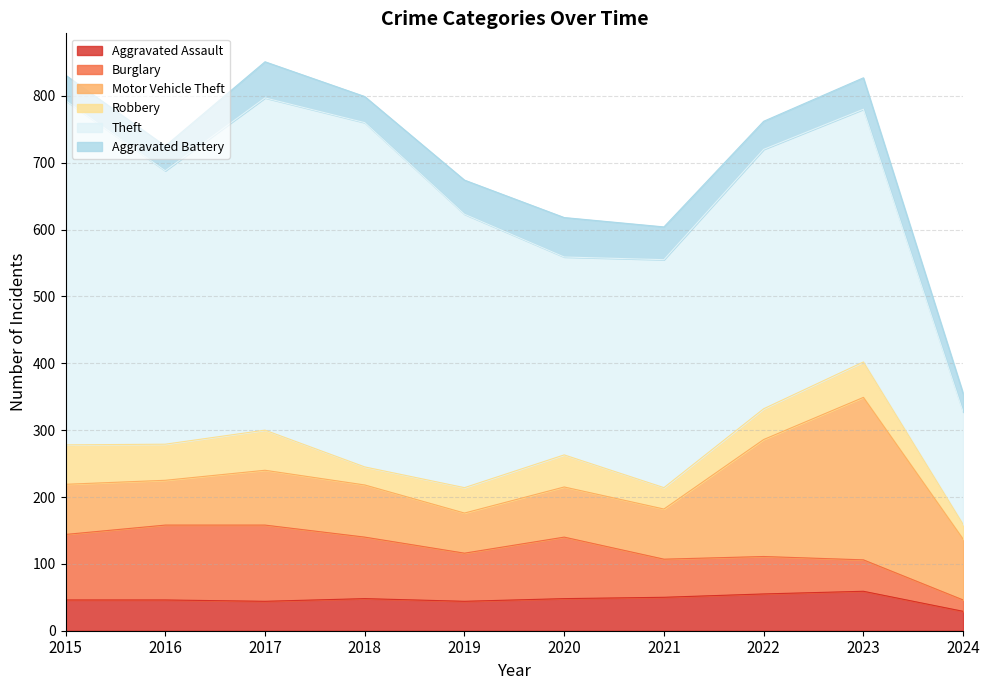

True or false: Theft and Burglary cross at least once.

False